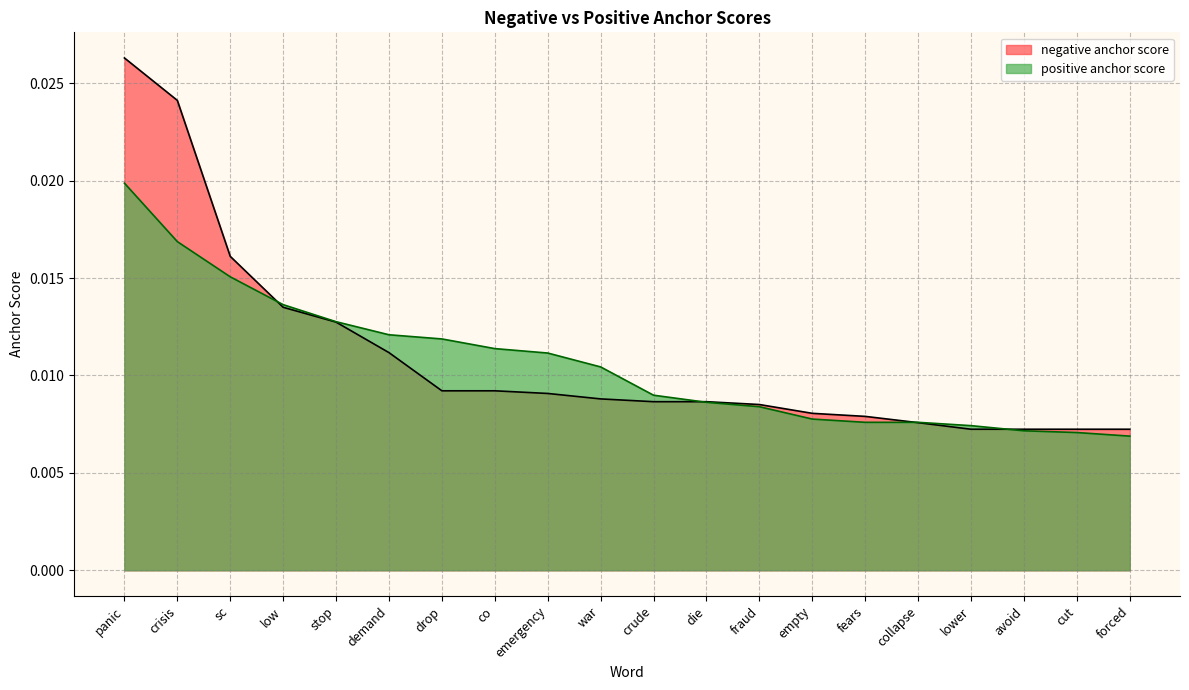

At demand, list the series in order from smallest to largest.

negative anchor score, positive anchor score